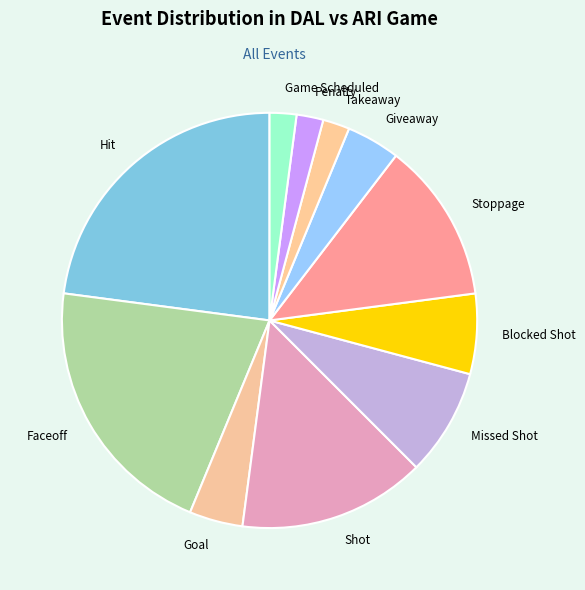

Is Game Scheduled the majority of the pie?

No